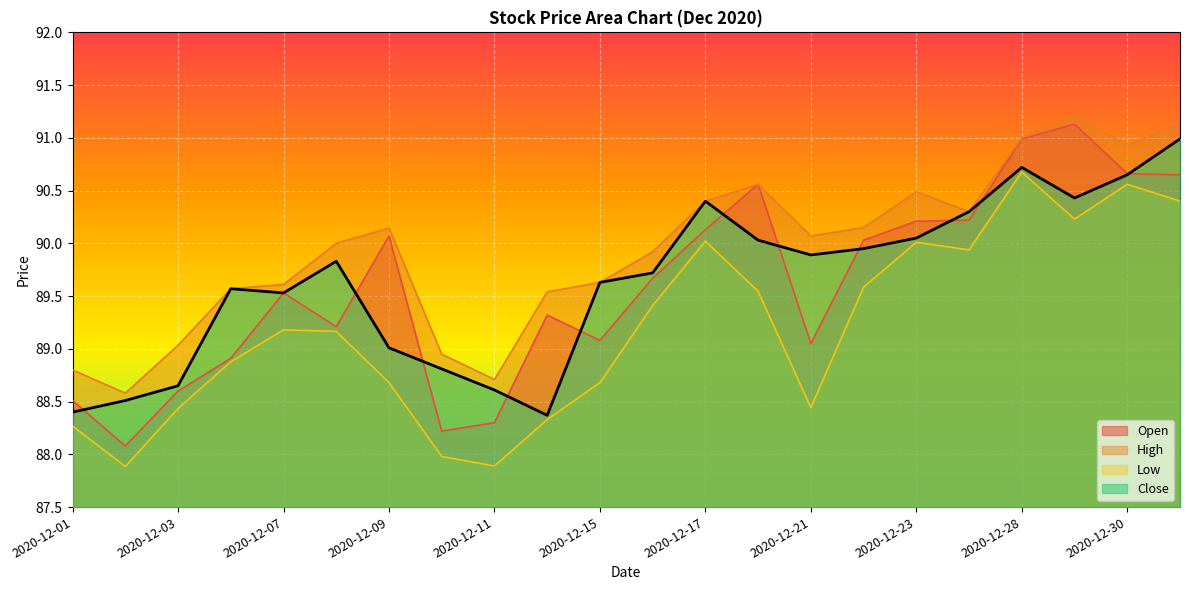

What is the sum of all Open values?

1971.1